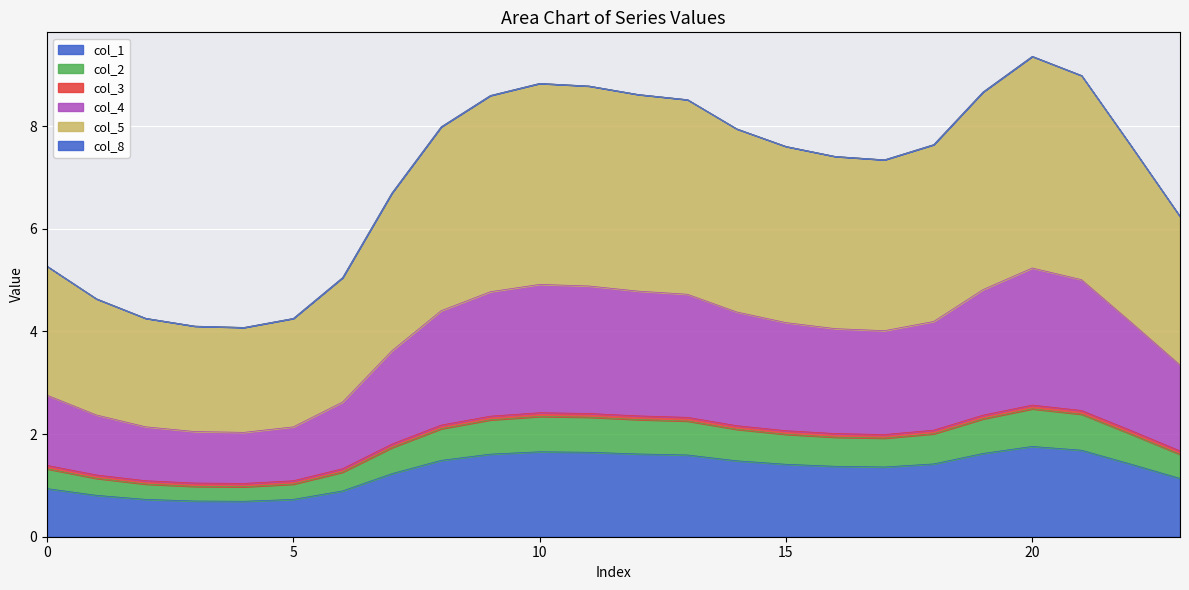

At which category is the sum across all series the highest?

20